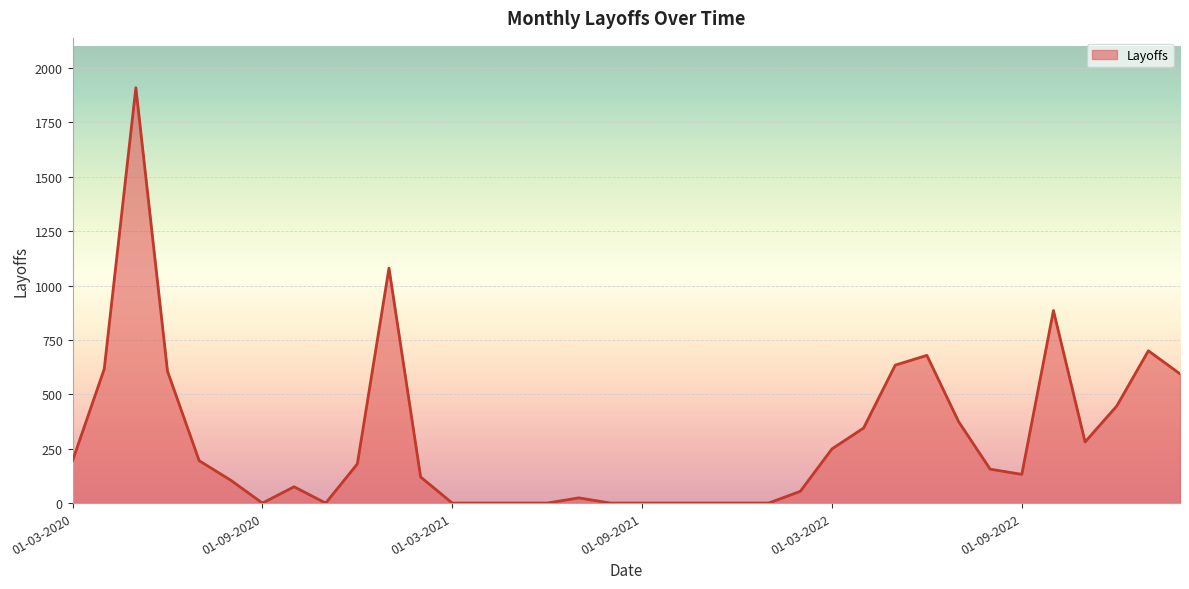

What is the greatest value displayed?

1909